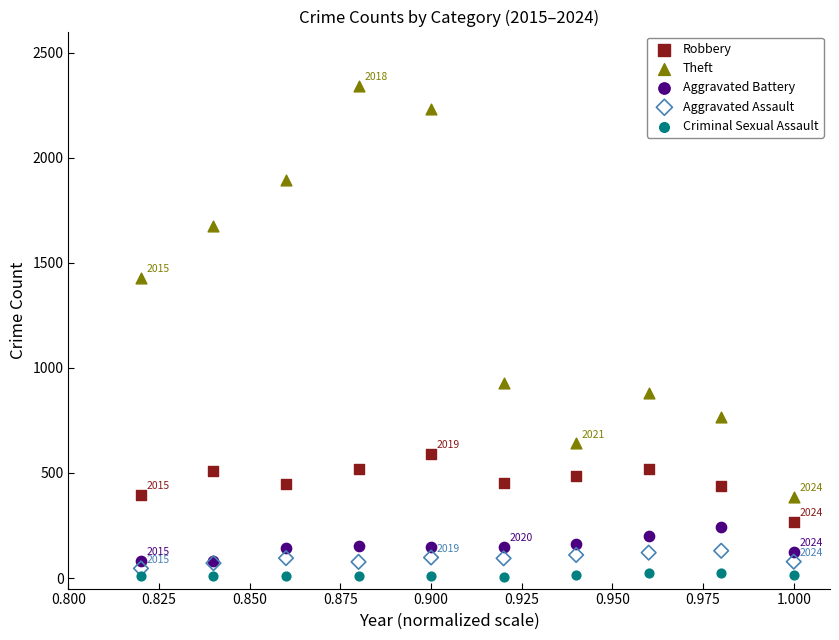

What are all the series names shown in the legend?

Robbery, Theft, Aggravated Battery, Aggravated Assault, Criminal Sexual Assault